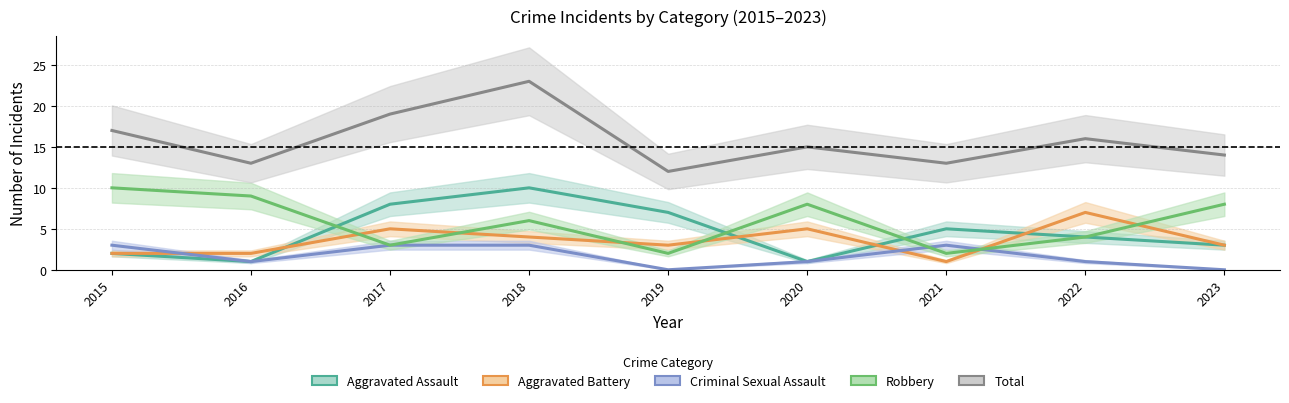

Reading right to left, extract all data points from this chart.

Aggravated Assault: 3	4	5	1	7	10	8	1	2
Aggravated Battery: 3	7	1	5	3	4	5	2	2
Criminal Sexual Assault: 0	1	3	1	0	3	3	1	3
Robbery: 8	4	2	8	2	6	3	9	10
Total: 14	16	13	15	12	23	19	13	17